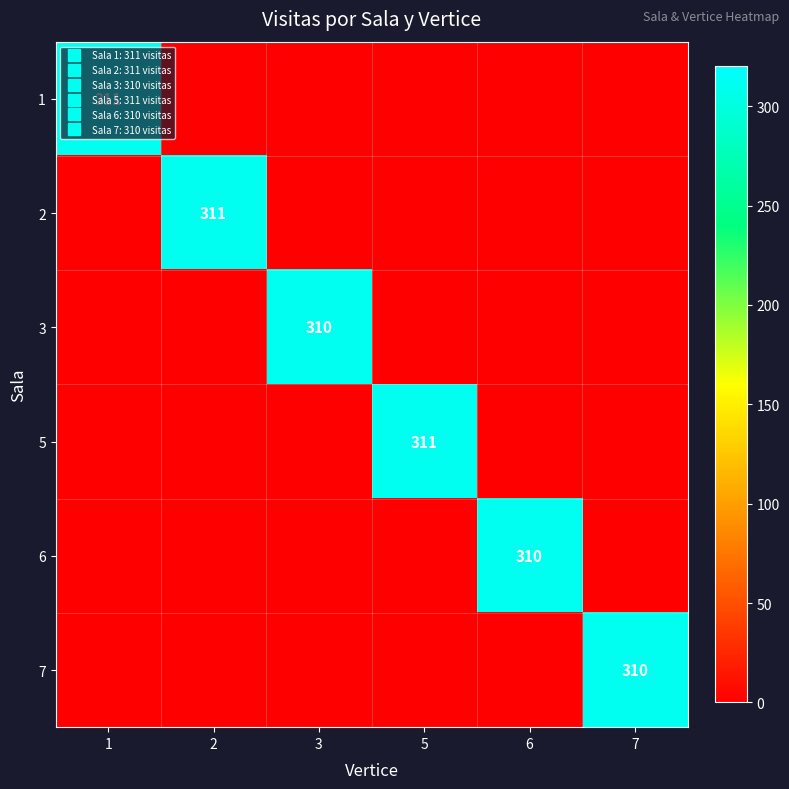

List the series in order of their peak value, highest first.

1, 2, 5, 3, 6, 7